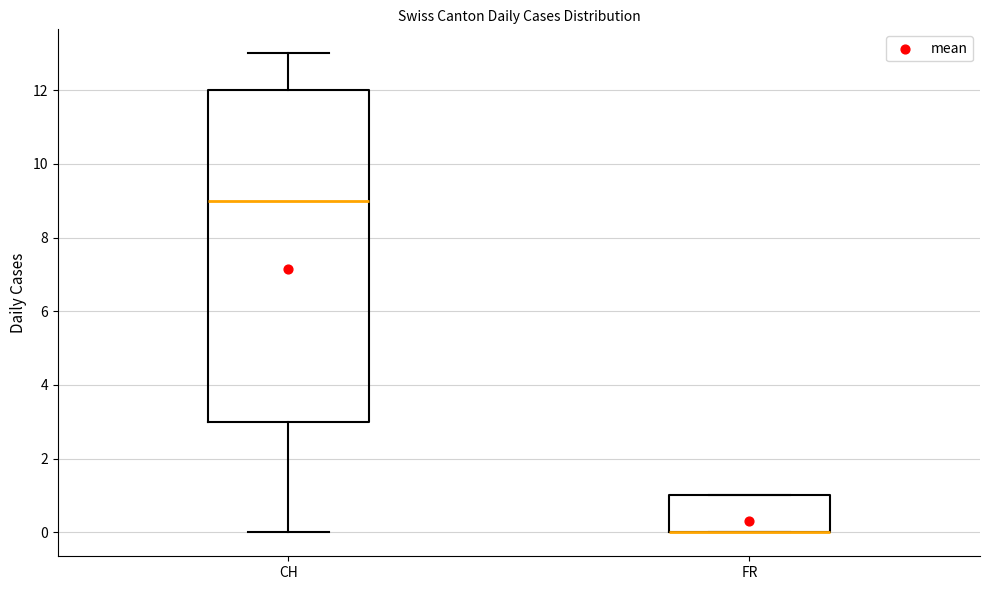

Reading left to right, read every box against the y-axis: the position of its median line, the range the box covers, and the ends of its whiskers. The values are not printed on the chart, so give them approximately, as read against the axis.

CH: median 9, box 3 to 12, whiskers 0 to 13
FR: median 0 (drawn on the box's lower edge), box 0 to 1, whiskers 0 to 1